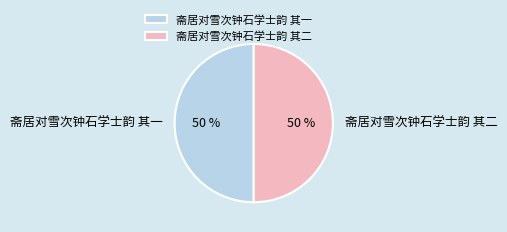

To the nearest percent, what is the average slice percentage?

50%